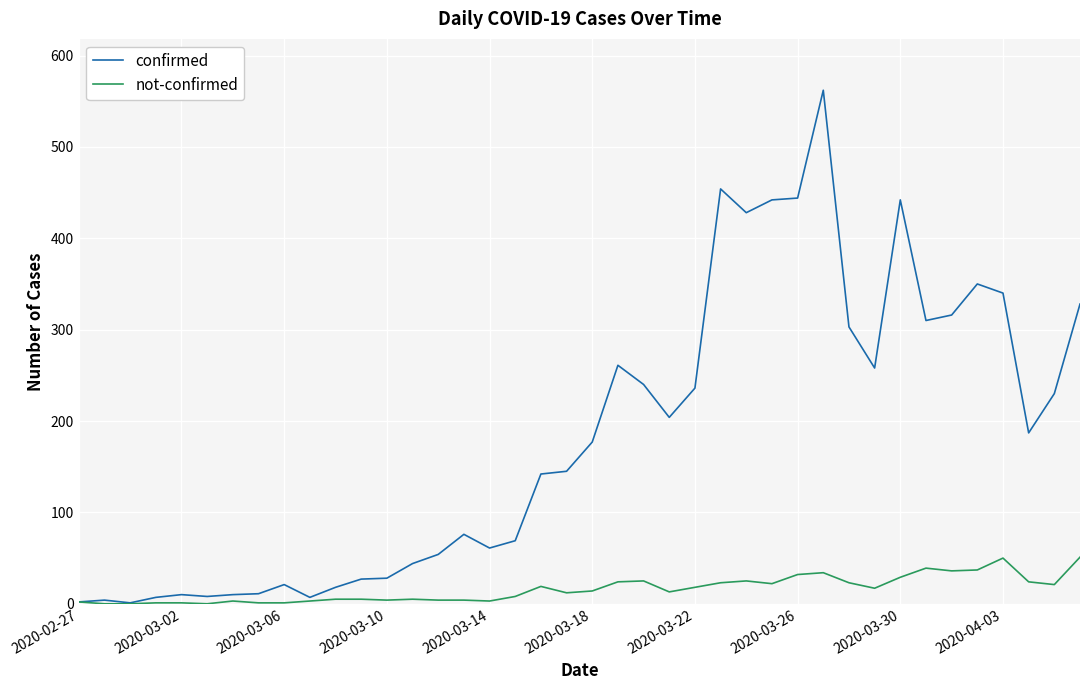

List the series in order of their peak value, lowest first.

not-confirmed, confirmed